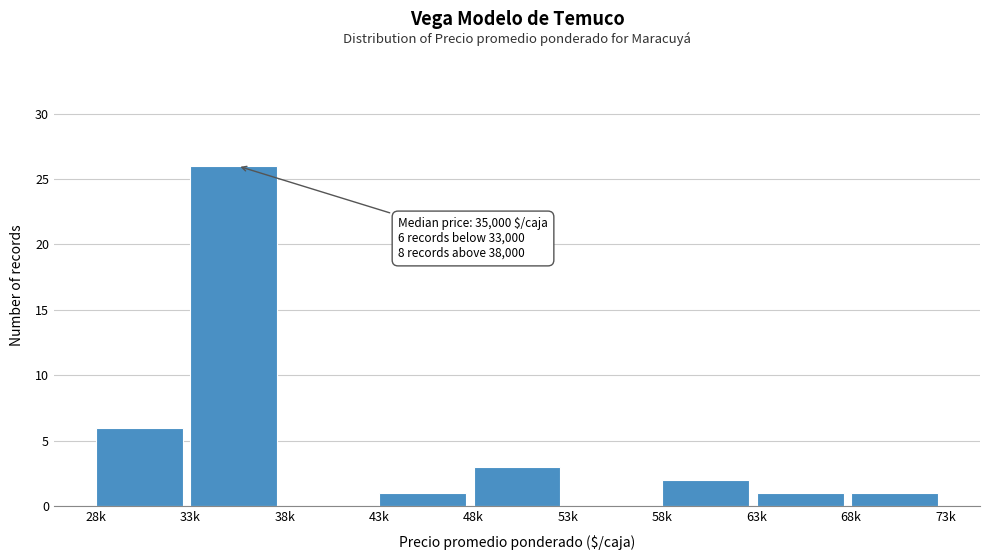

Reading left to right, transcribe all the data shown in this chart.

28k=6	33k=26	38k=0	43k=1	48k=3	53k=0	58k=2	63k=1	68k=1